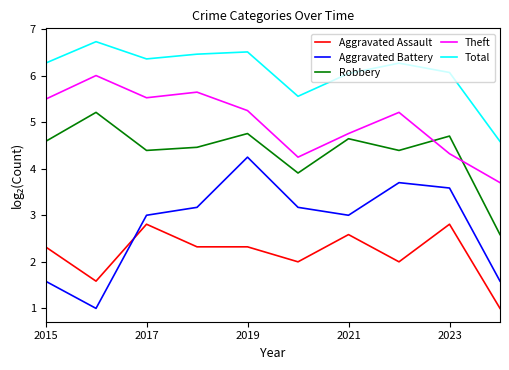

Which series has the largest total across all categories?

Total